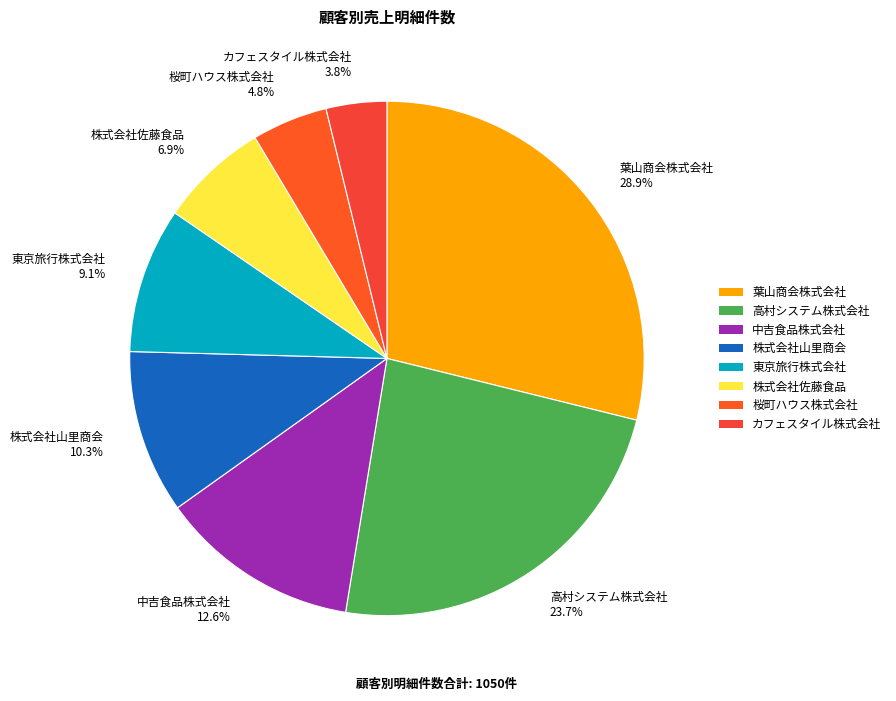

Between 株式会社佐藤食品 6.9% and 葉山商会株式会社 28.9%, which is larger?

葉山商会株式会社 28.9%